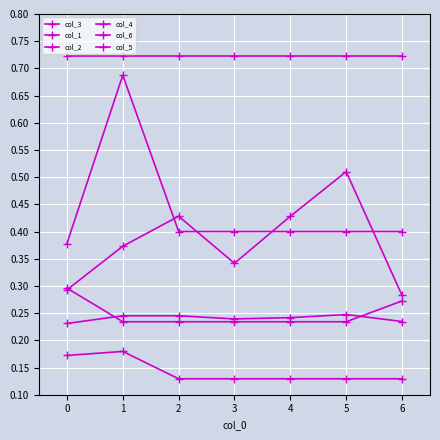

Is it true that col_4 equals 0.7 at 2?

True